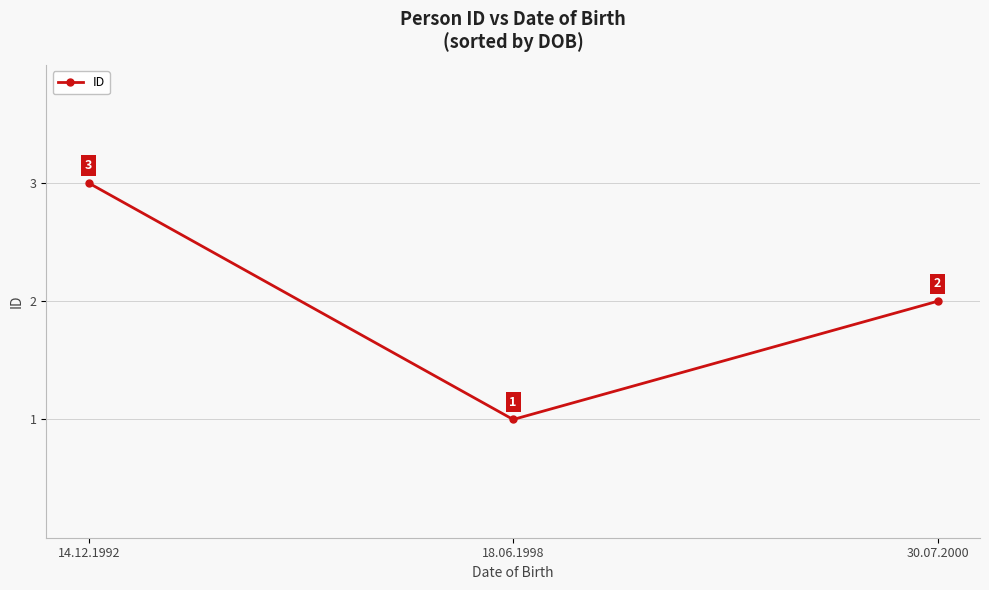

Reading left to right, extract all data points from this chart.

14.12.1992=3	18.06.1998=1	30.07.2000=2